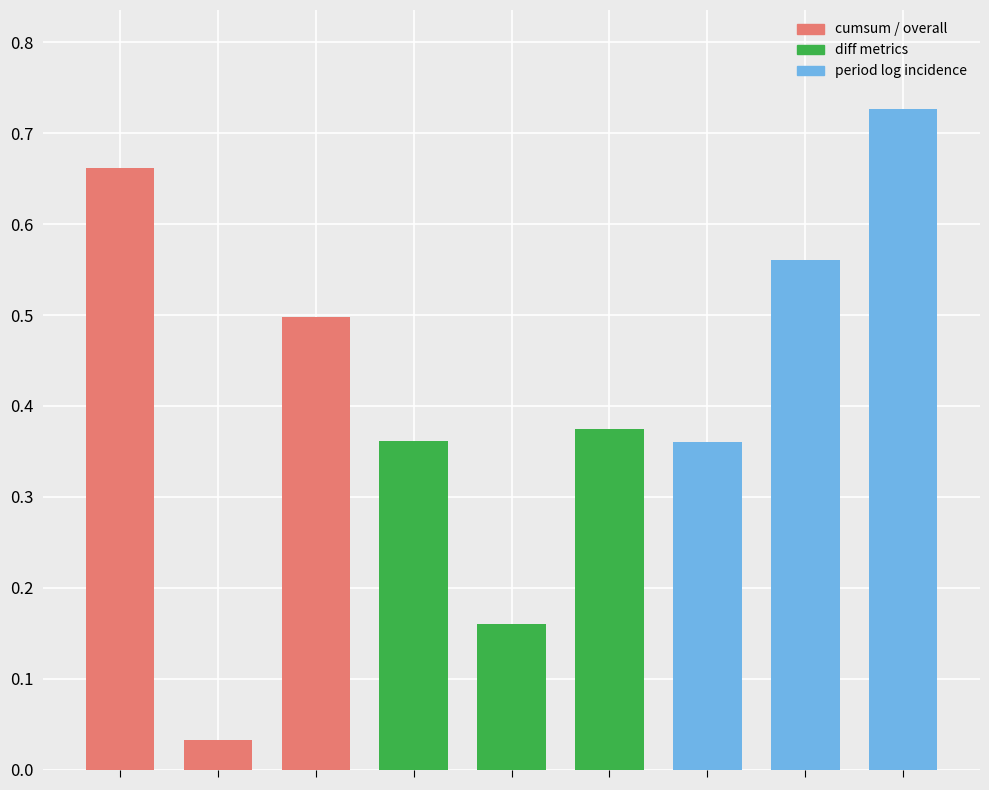

Which category has the highest value across all series?

late_March_log_incidence